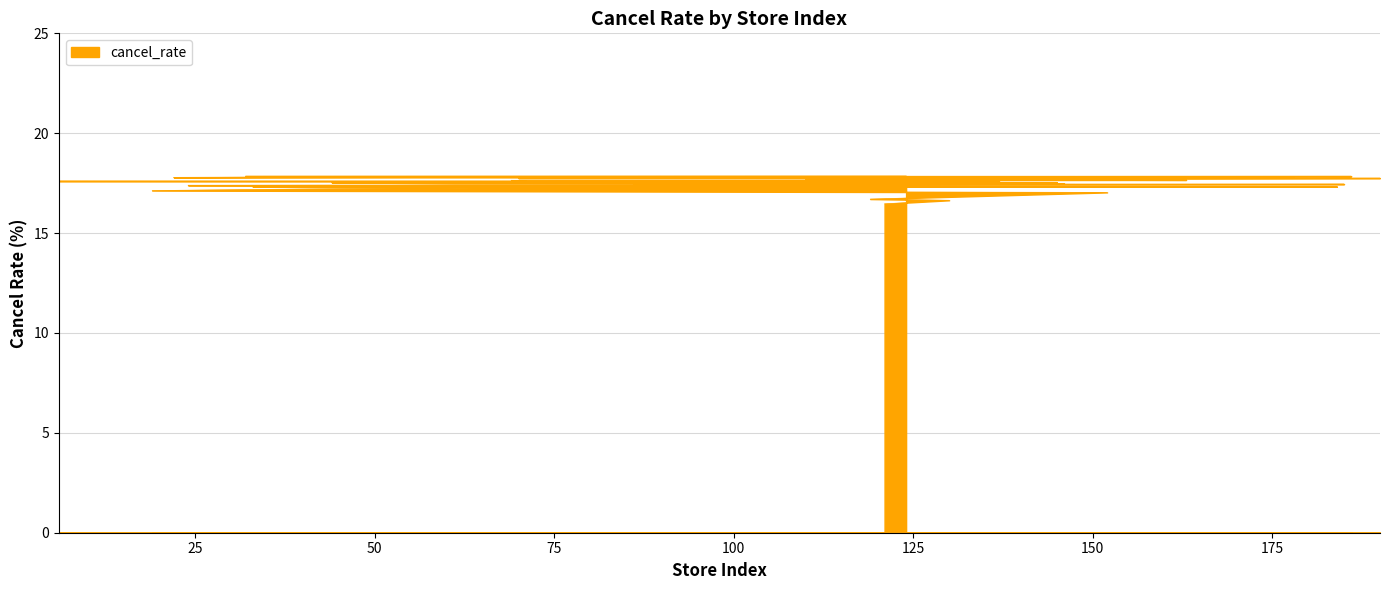

What is the change in value from 122 to 117?

+0.1